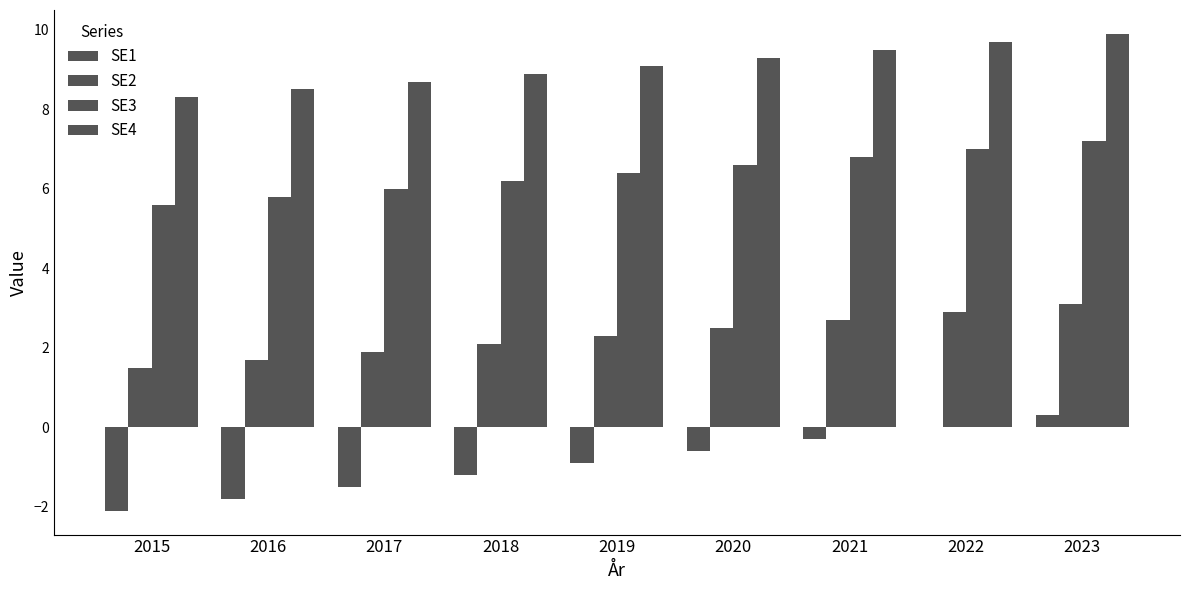

What is the value of the SE1 bar at the 1st from the left?

-2.1